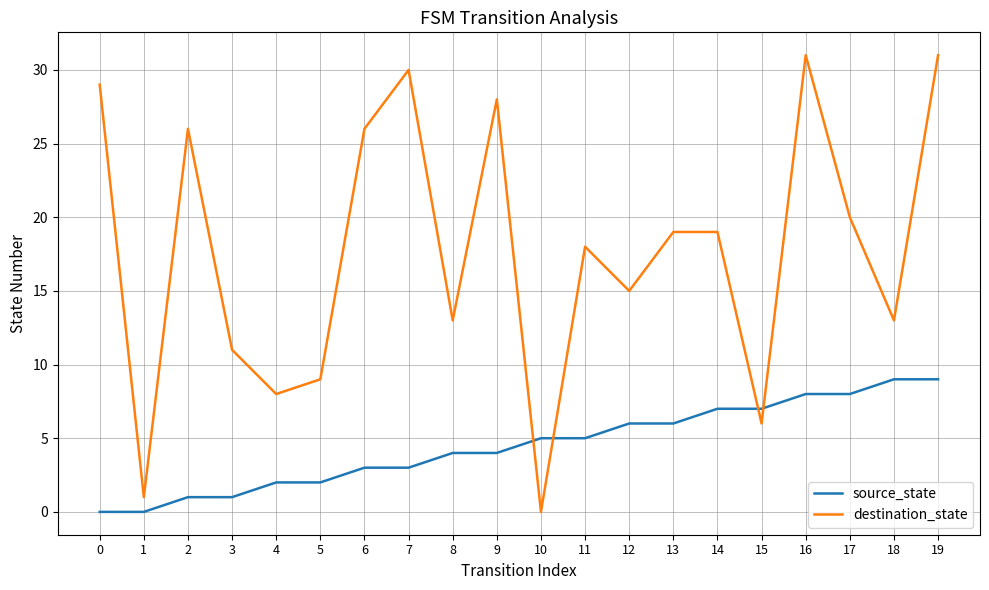

The value of source_state at 13 is 9. True or false?

False